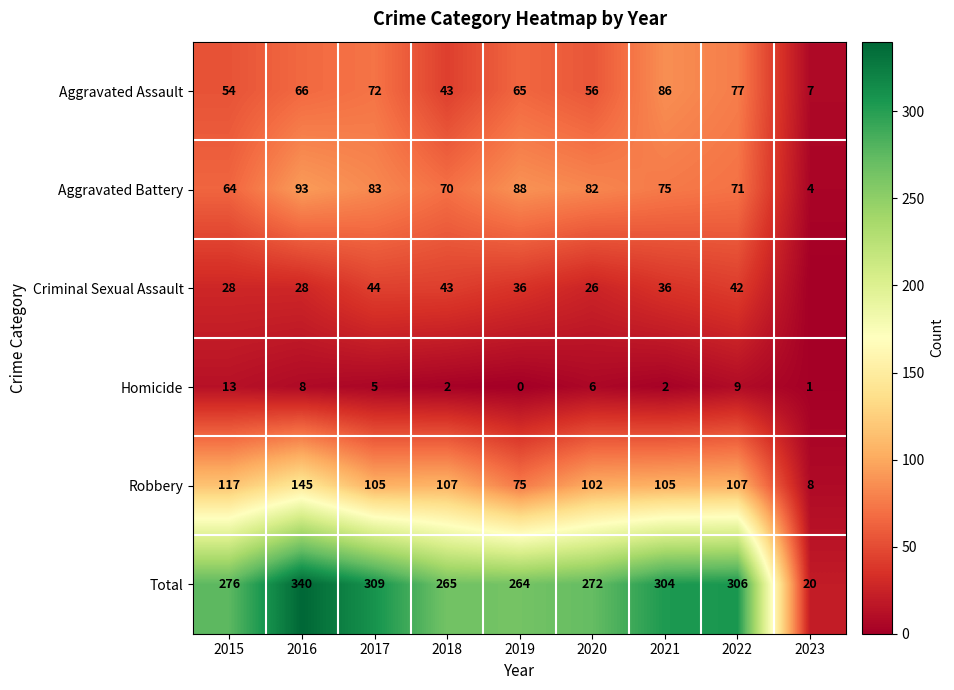

Where is Aggravated Assault nearest to the value 46?

2018